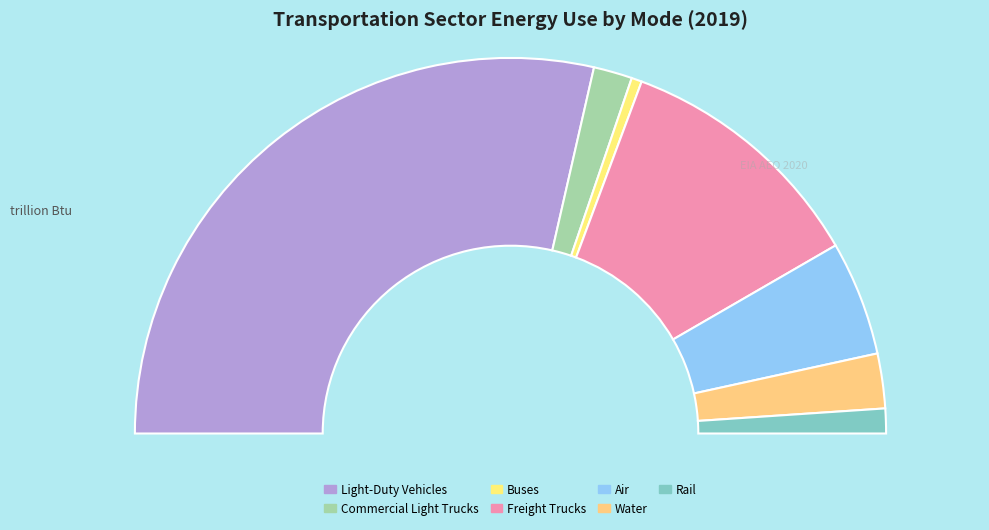

True or false: Freight Trucks accounts for 22% of the total.

True